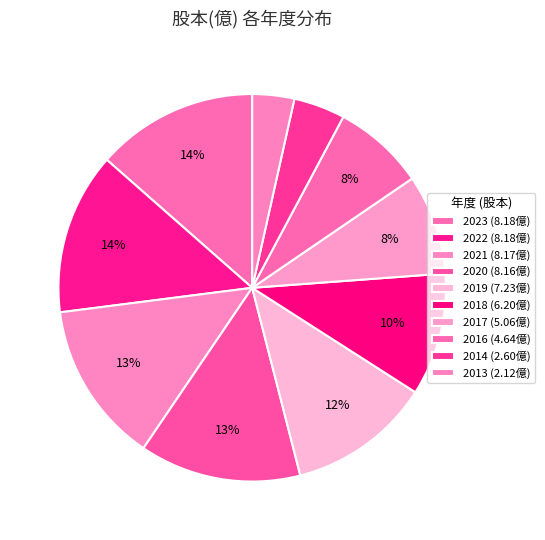

Count the number of slices in the pie.

10